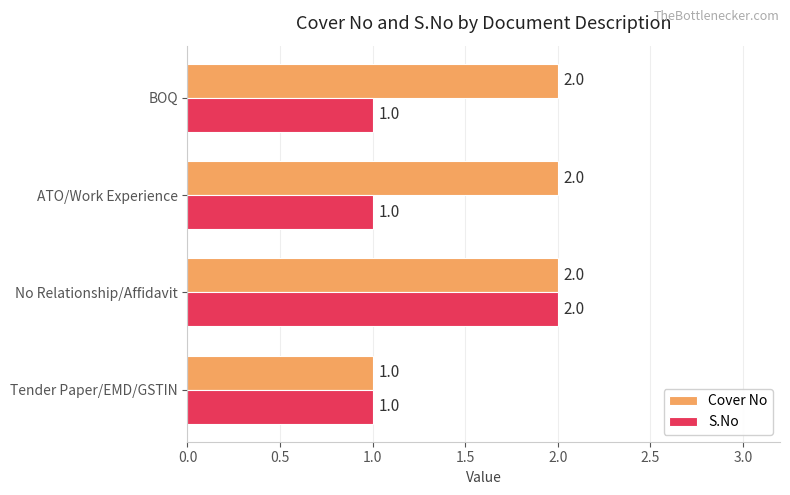

At which label does S.No reach its peak?

No Relationship/Affidavit